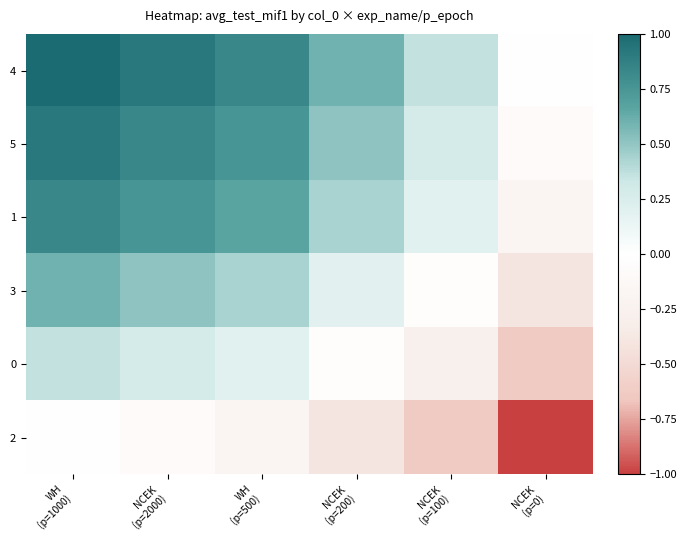

At how many categories does at least one series exceed 0?

5